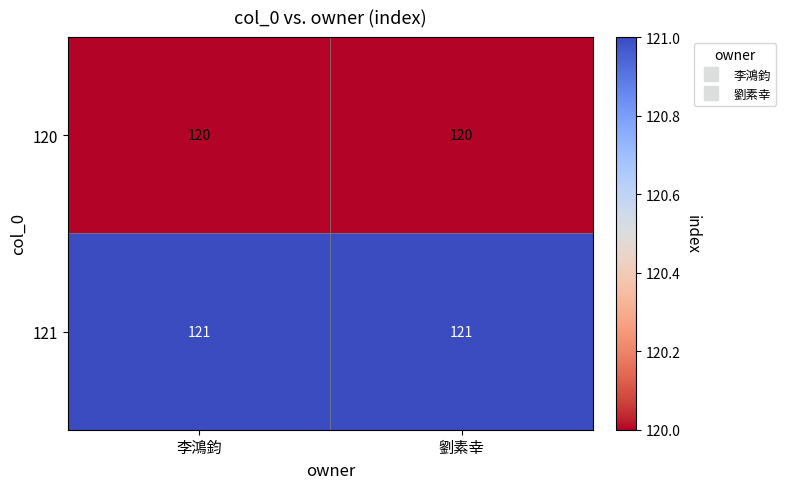

What is the spread (max minus min) of values at 李鴻鈞?

1